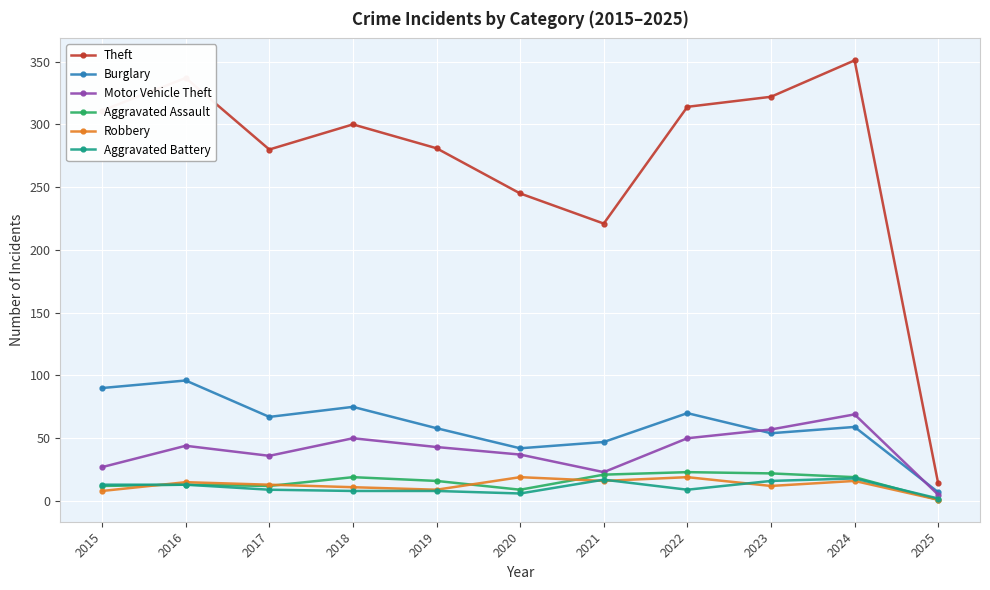

What is the difference between the Aggravated Assault values at 2018 and 2017?

7